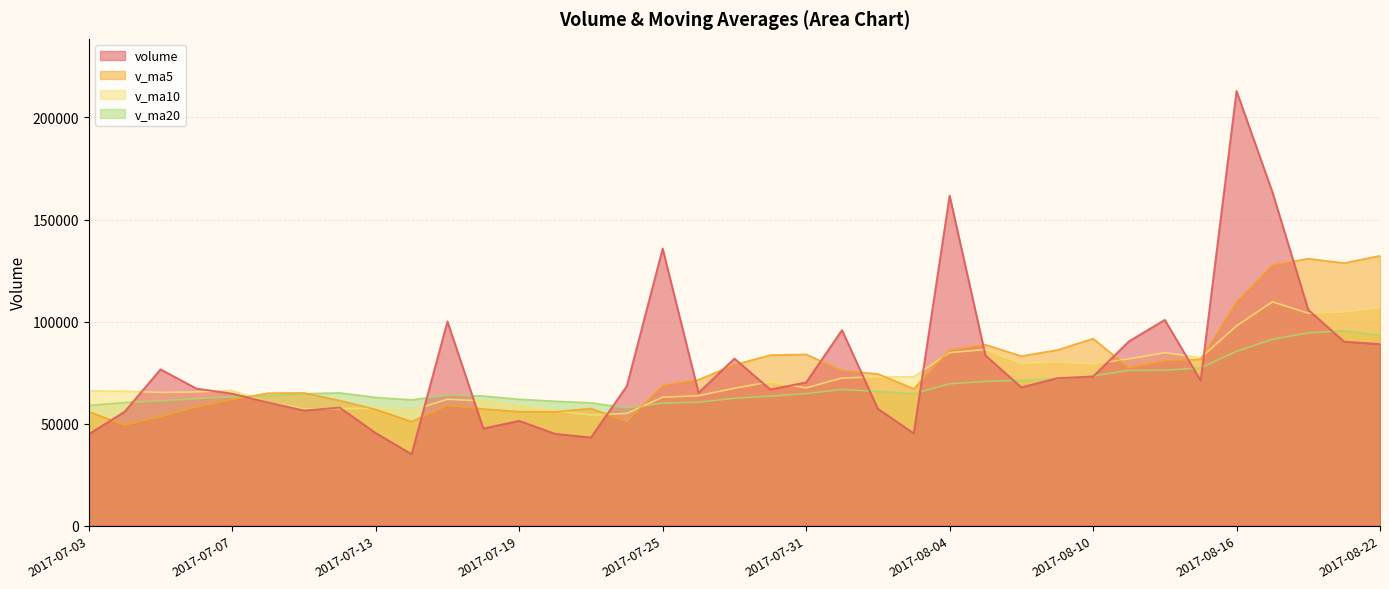

What is the label of the 37th point from the right?

2017-07-03